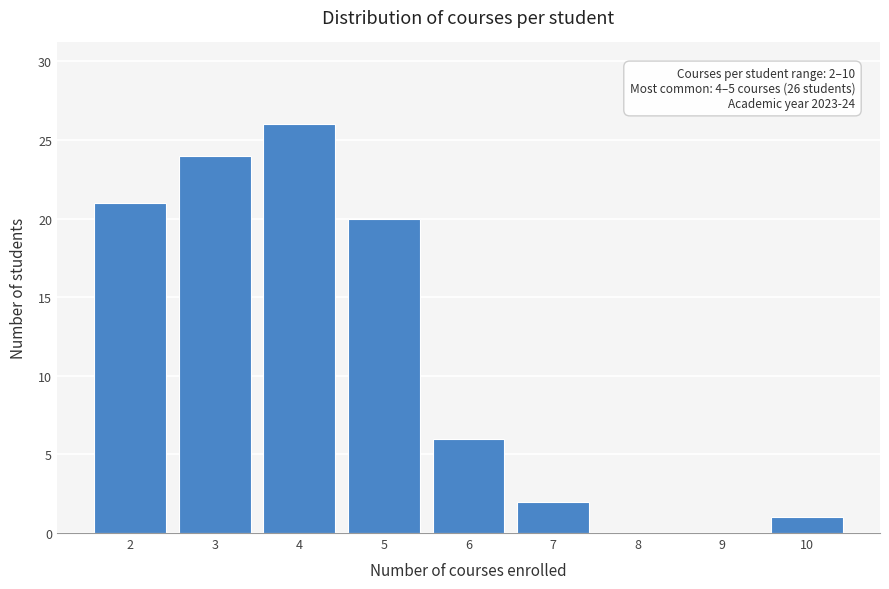

Reading left to right, extract all data points from this chart.

2=21	3=24	4=26	5=20	6=6	7=2	8=0	9=0	10=1